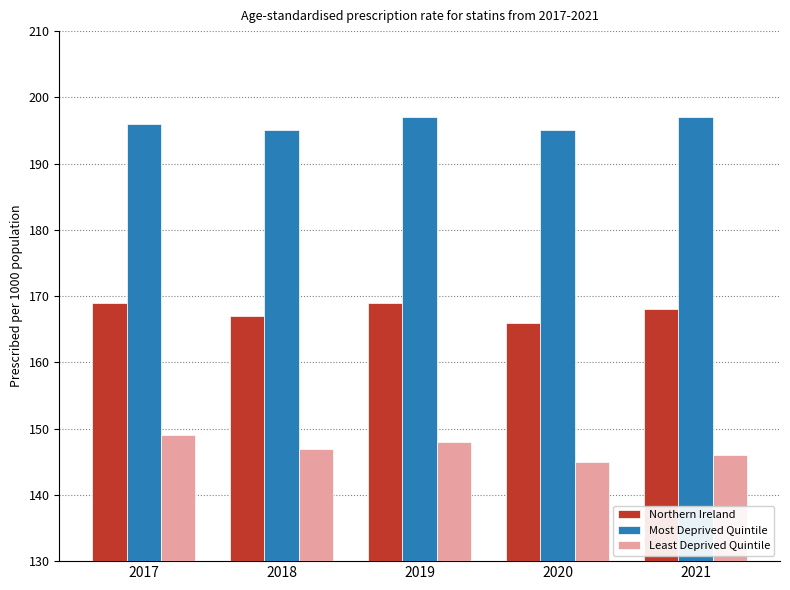

What is the value of the Most Deprived Quintile bar at the 2nd from the left?

195